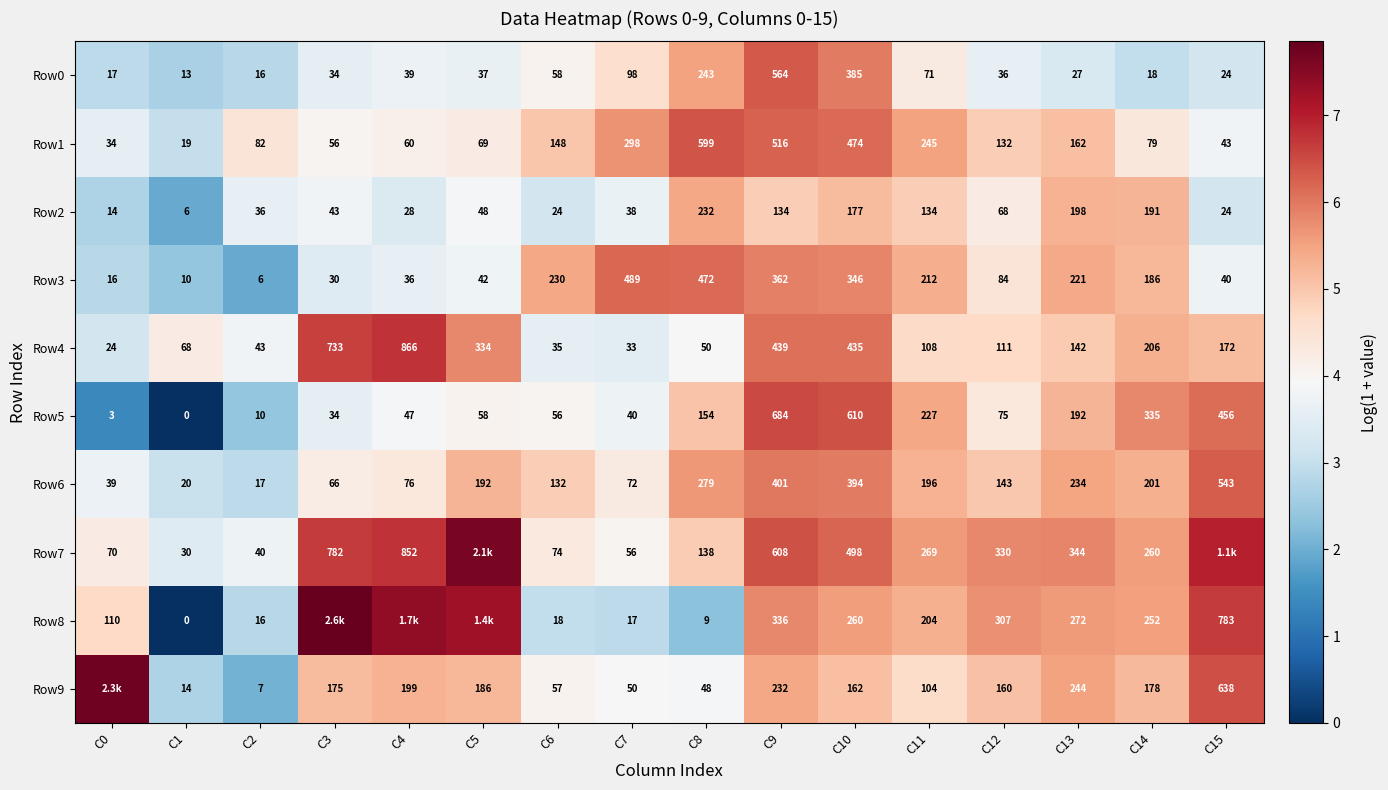

Is the value of Row2 at C1 greater than the value of Row9 at C6?

No